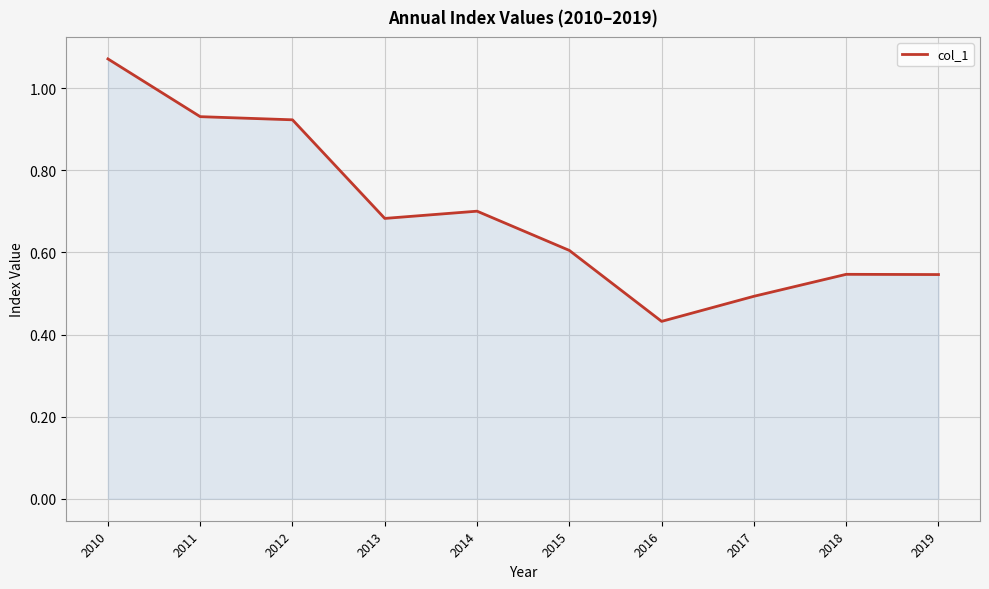

Which label corresponds to the smallest value in the chart?

2016